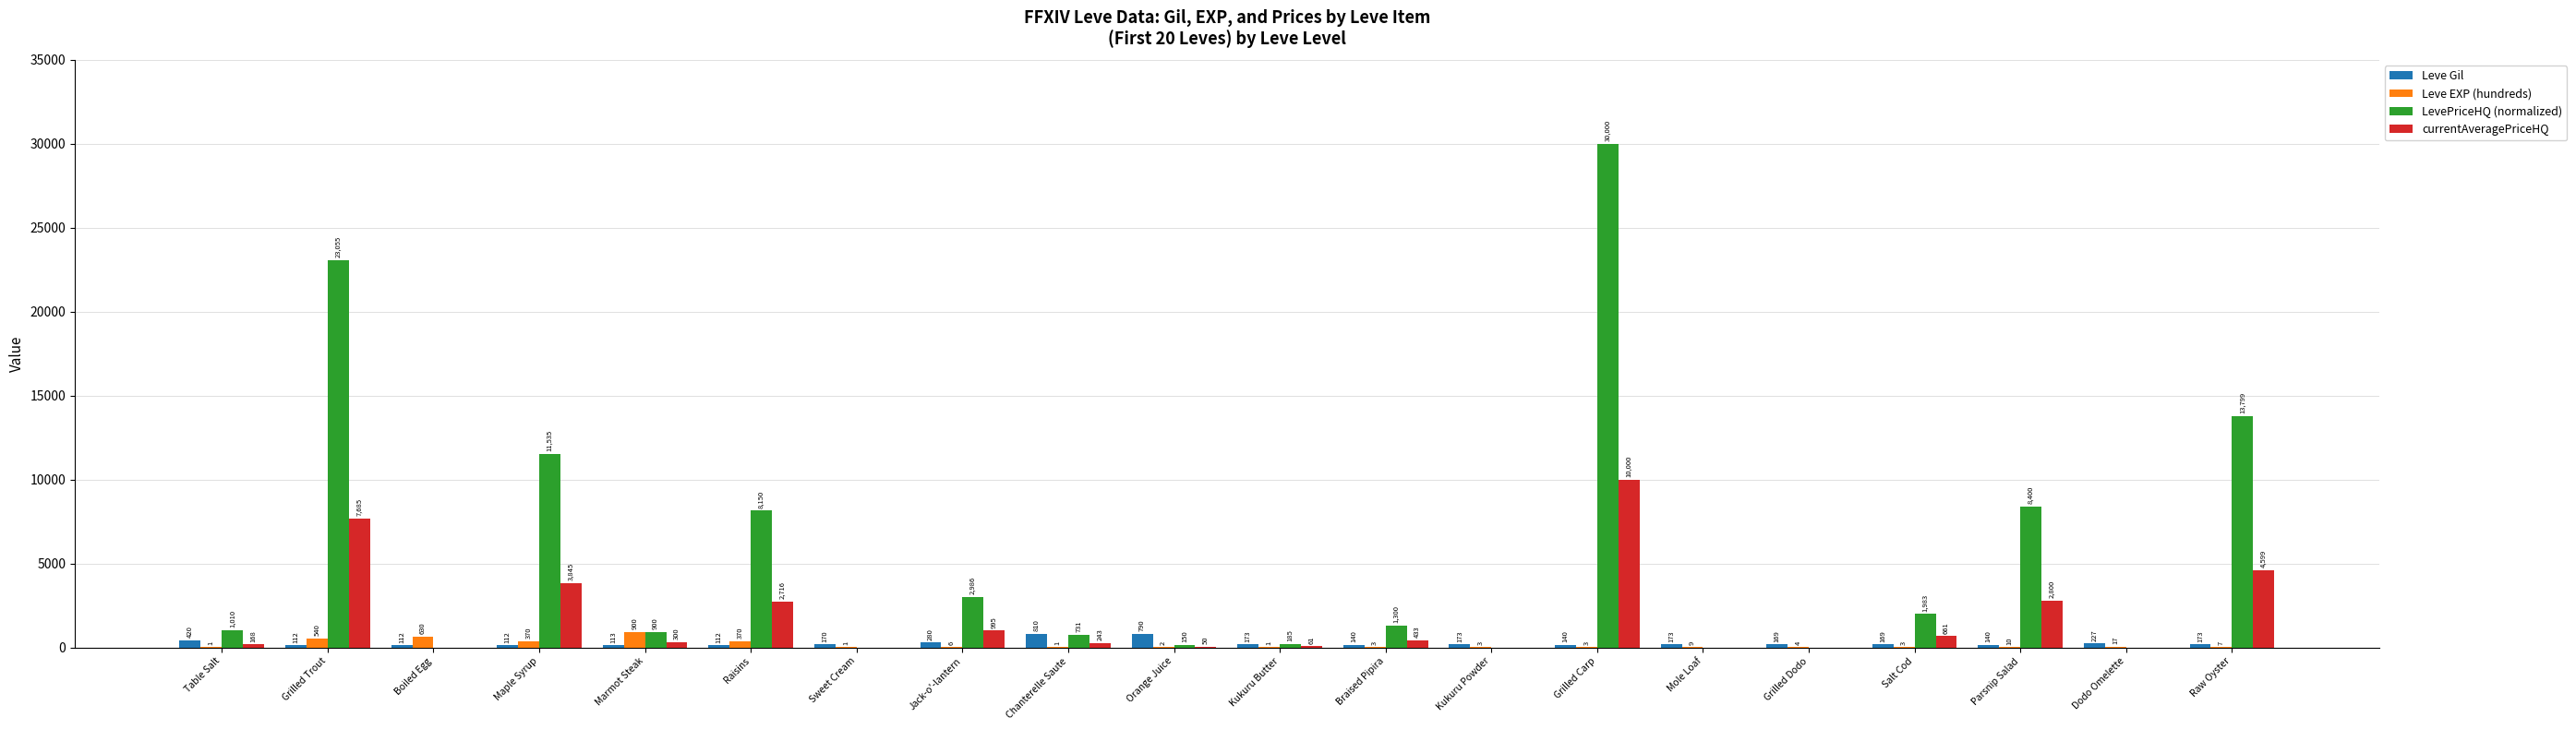

Between Sweet Cream and Braised Pipira, which series saw the biggest shift?

LevePriceHQ (normalized)